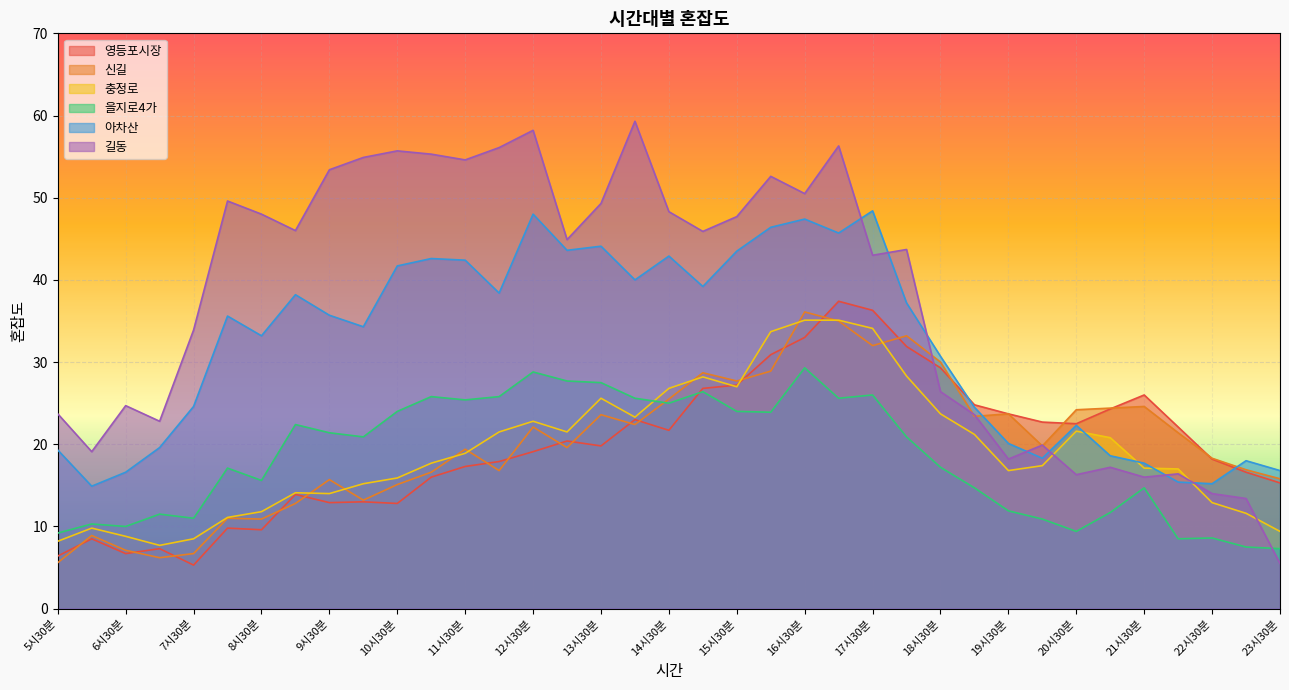

In 길동, how many points are higher than both neighbors (excluding endpoints)?

11